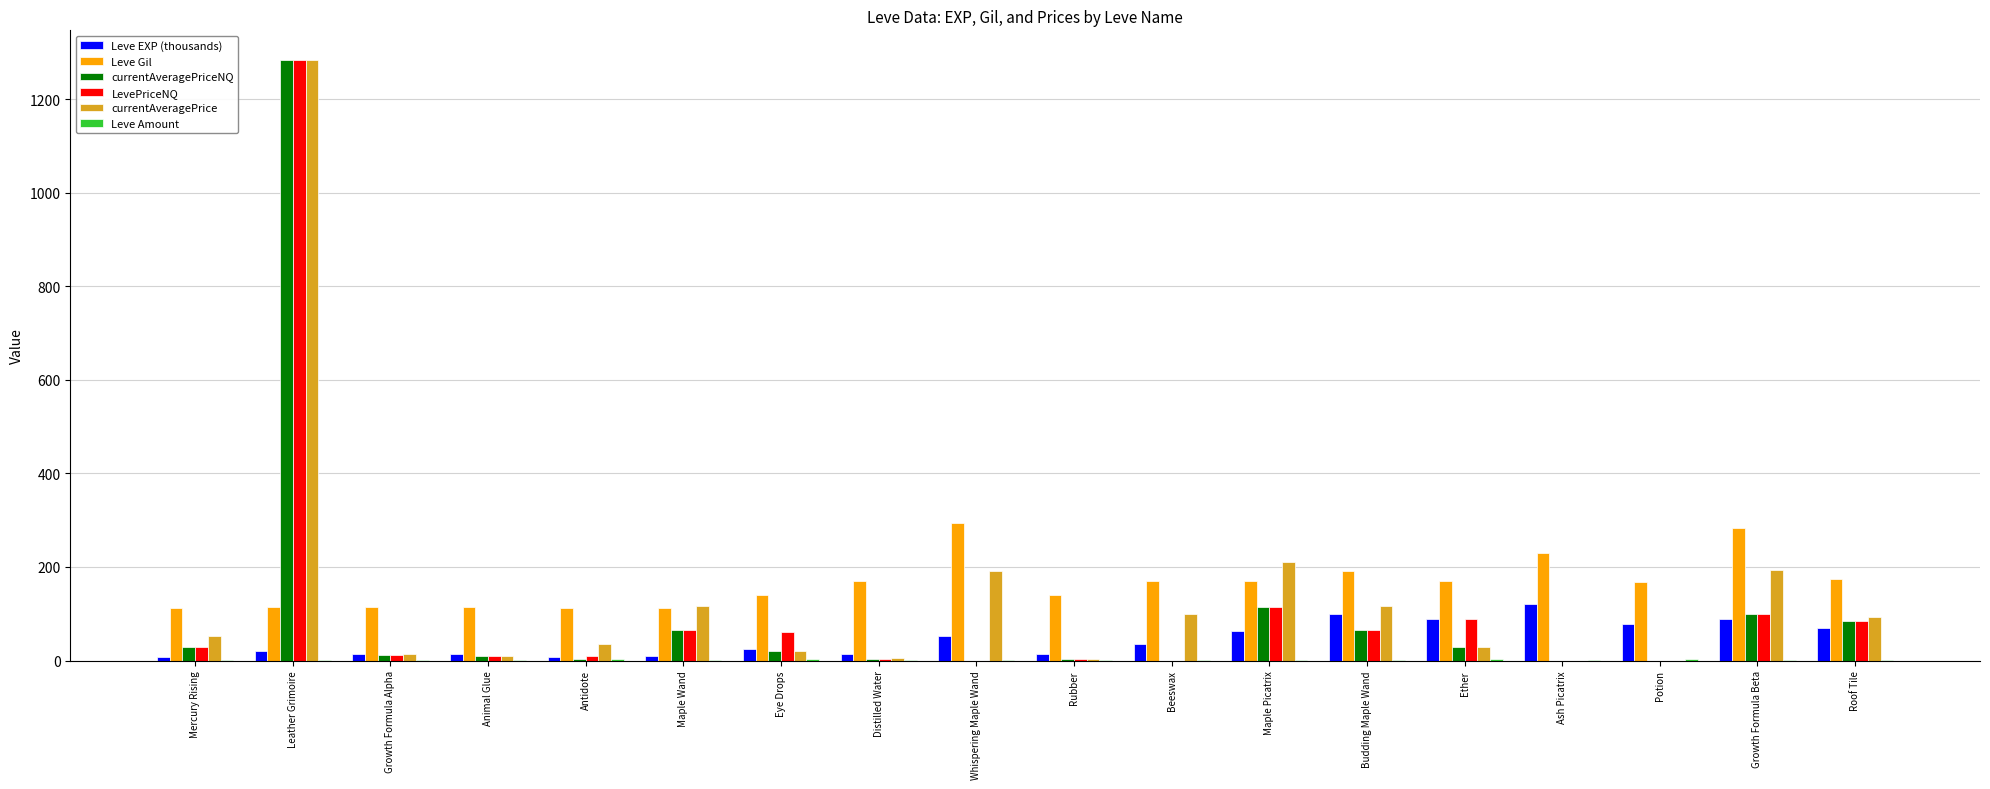

The value of Leve Gil at Rubber is 140.0. True or false?

True